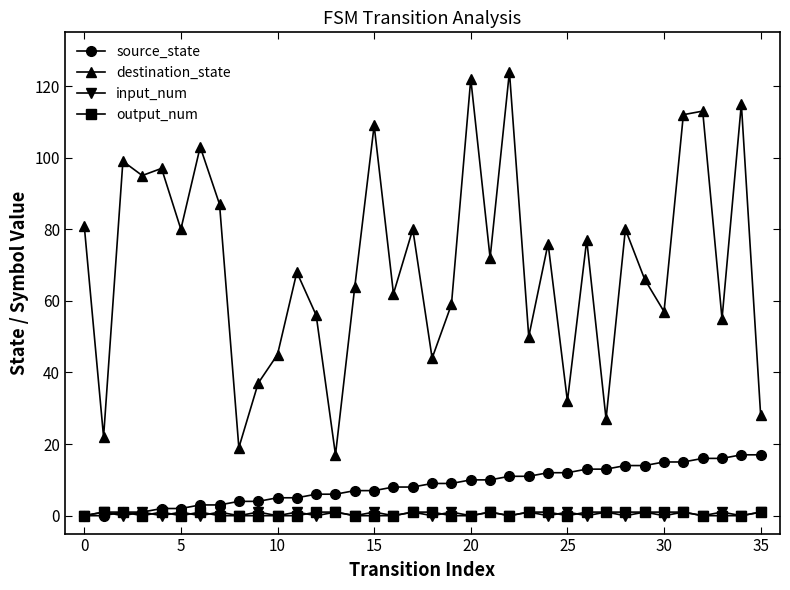

Does the chart have visible grid lines?

No